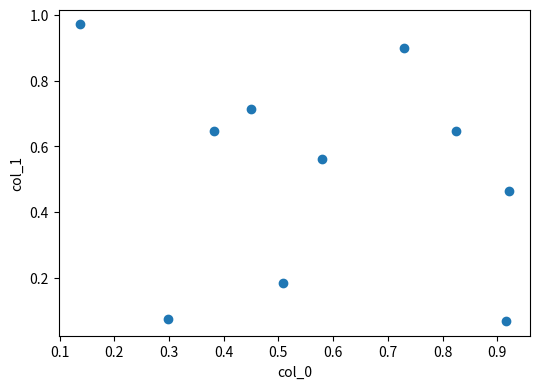

What is the range of X values (max minus min)?

0.8